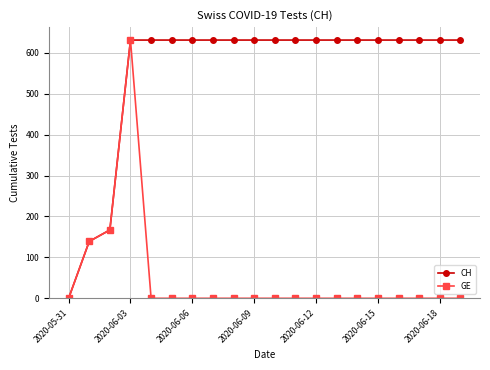

Rank the series by their average value, from lowest to highest.

GE, CH